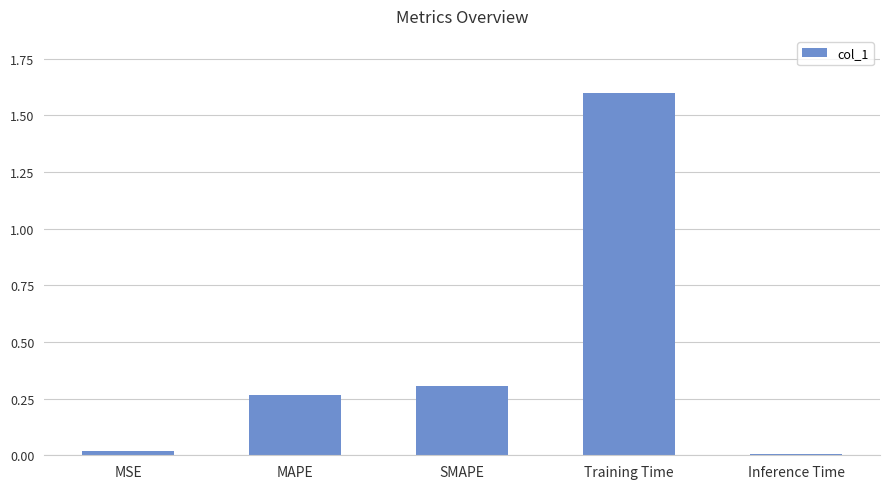

What is the difference between the maximum and minimum values?

1.6